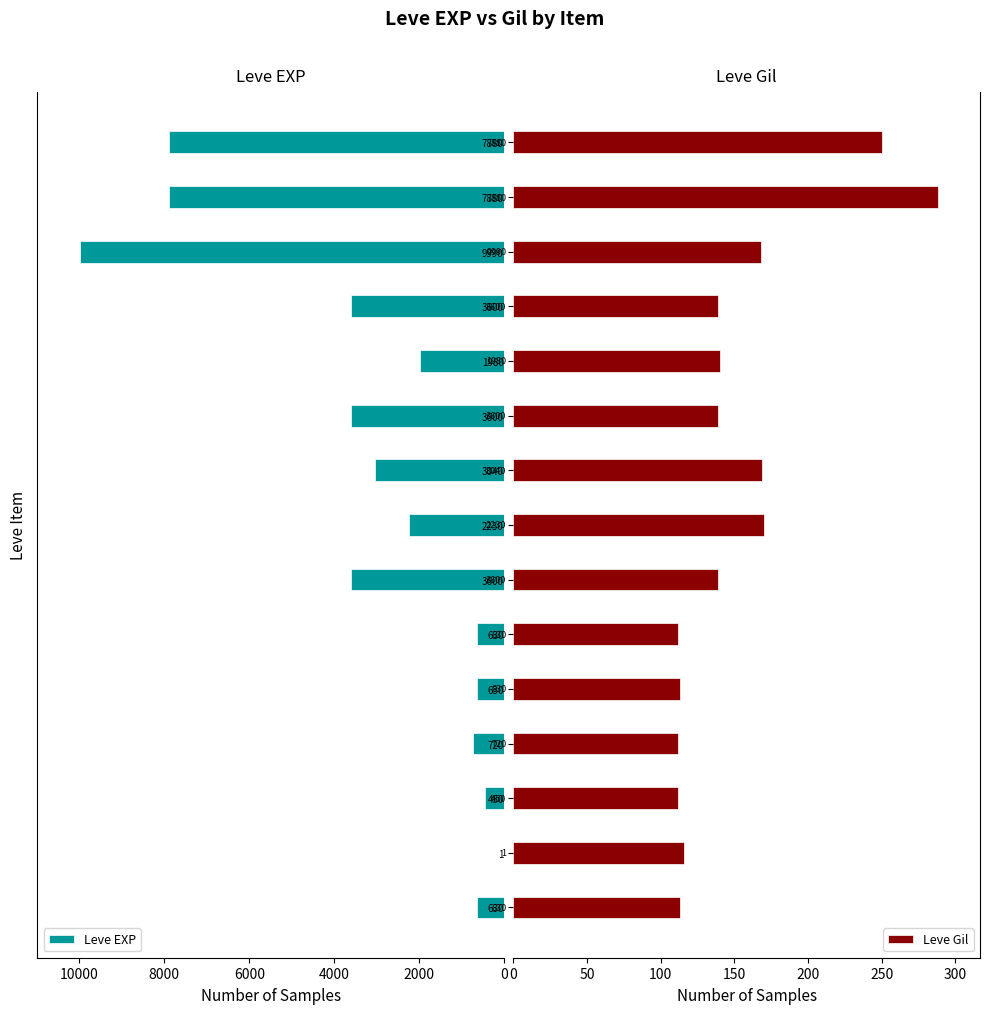

What is the sum of all Leve EXP values?

46861